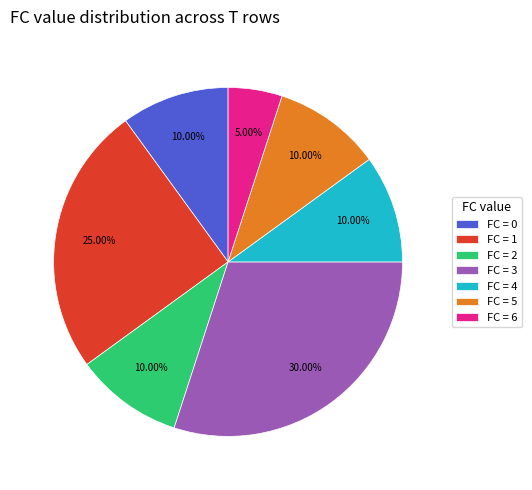

Does any single category account for the majority?

No